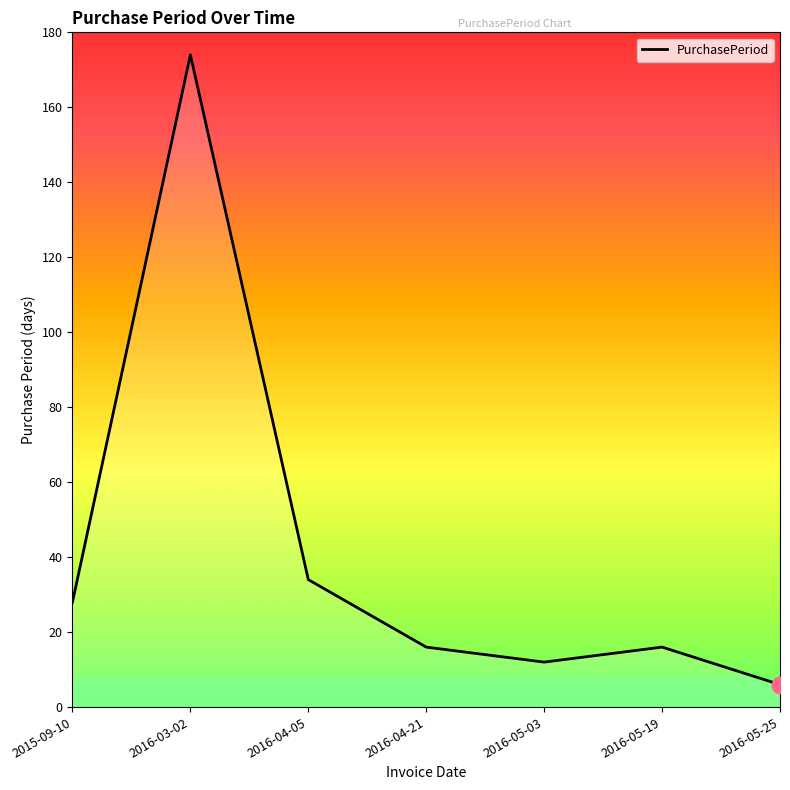

True or false: the data shows 174 at 2016-03-02.

True